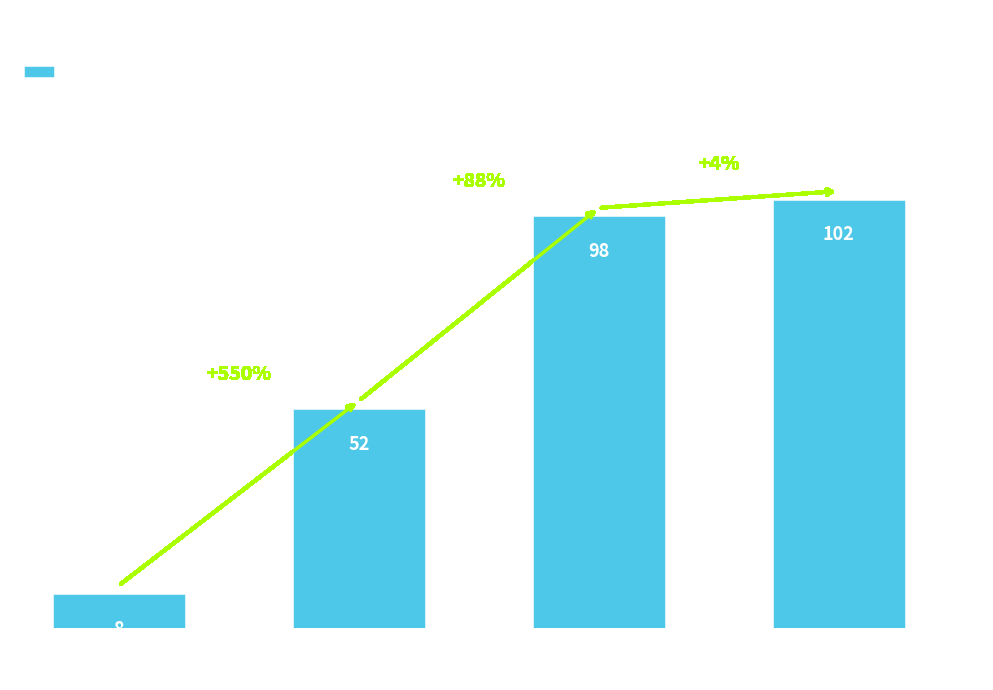

Reading left to right, what are all the values shown in this chart?

8	52	98	102